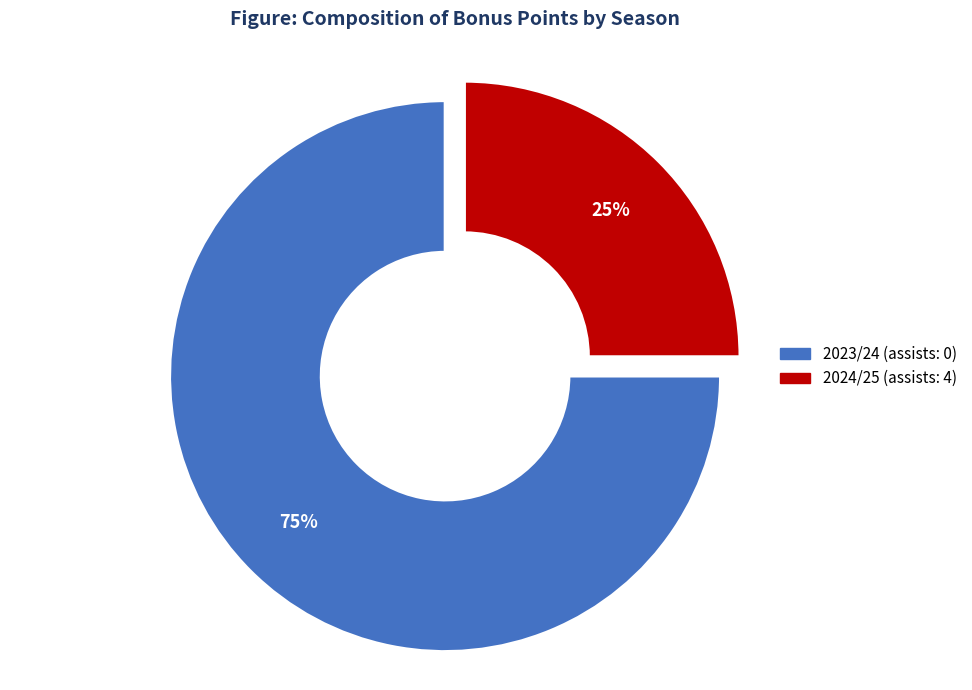

To the nearest percent, what is the average slice percentage?

50%